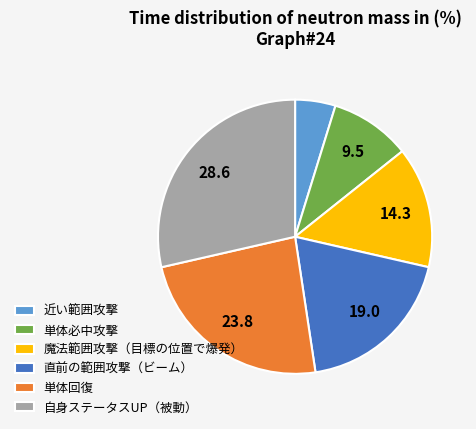

How many slices are in this pie chart?

6